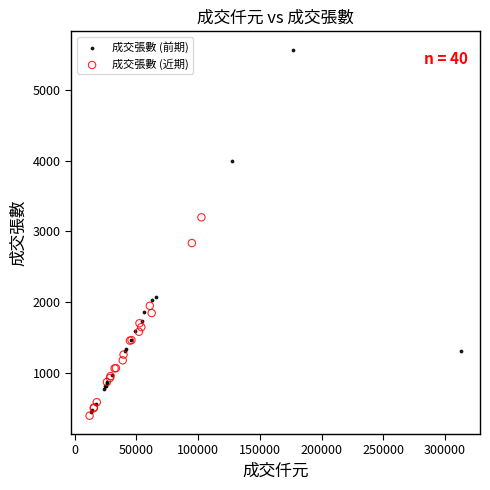

Which series has the largest Y range (max minus min)?

成交張數 (前期)